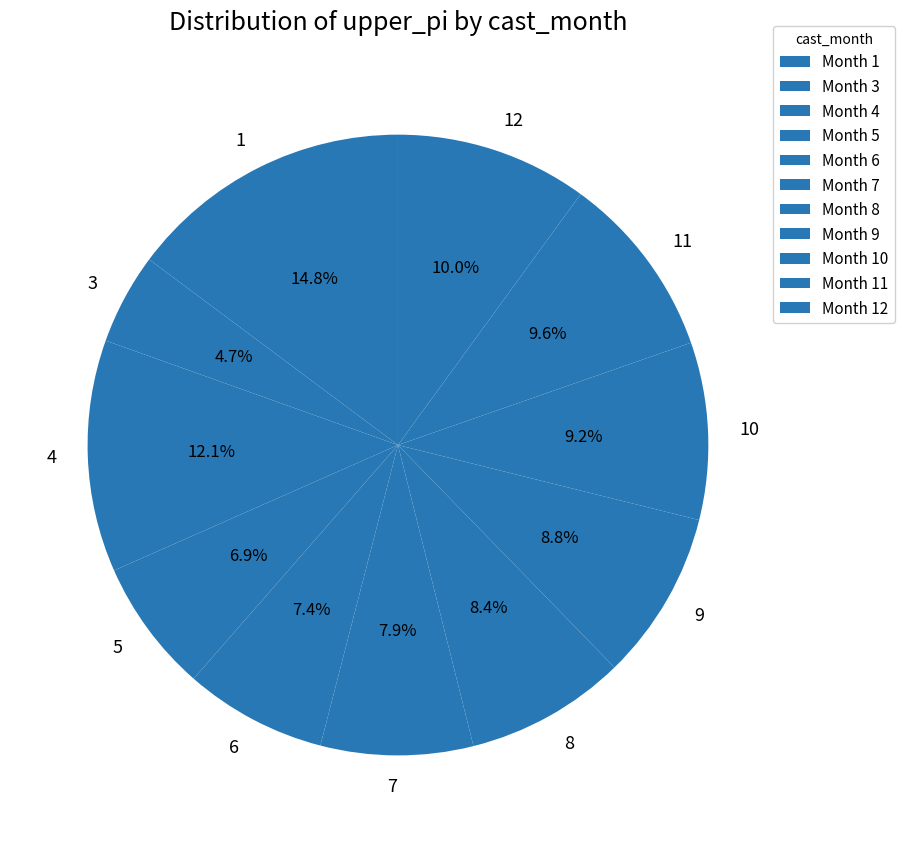

To the nearest percent, what is the combined percentage of 6 and 8?

16%